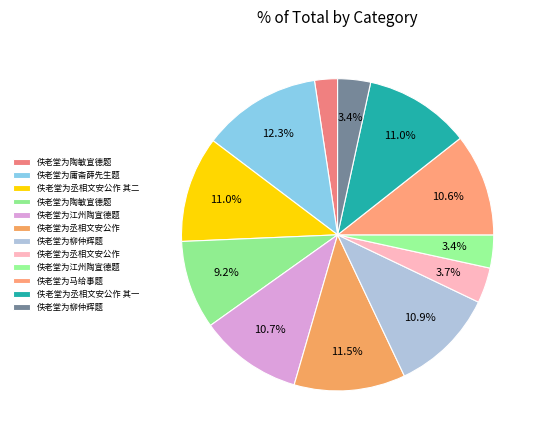

How many segments does this pie chart have?

12